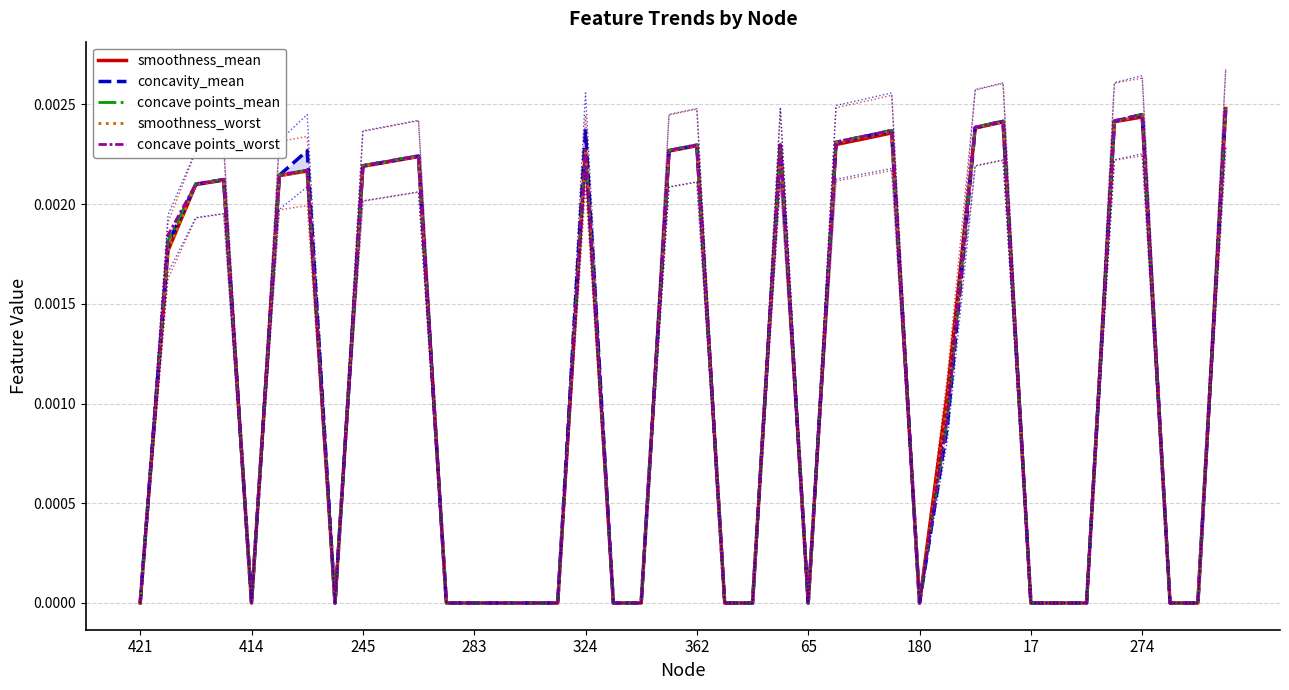

Is it true that smoothness_worst equals 0.0 at 17?

True